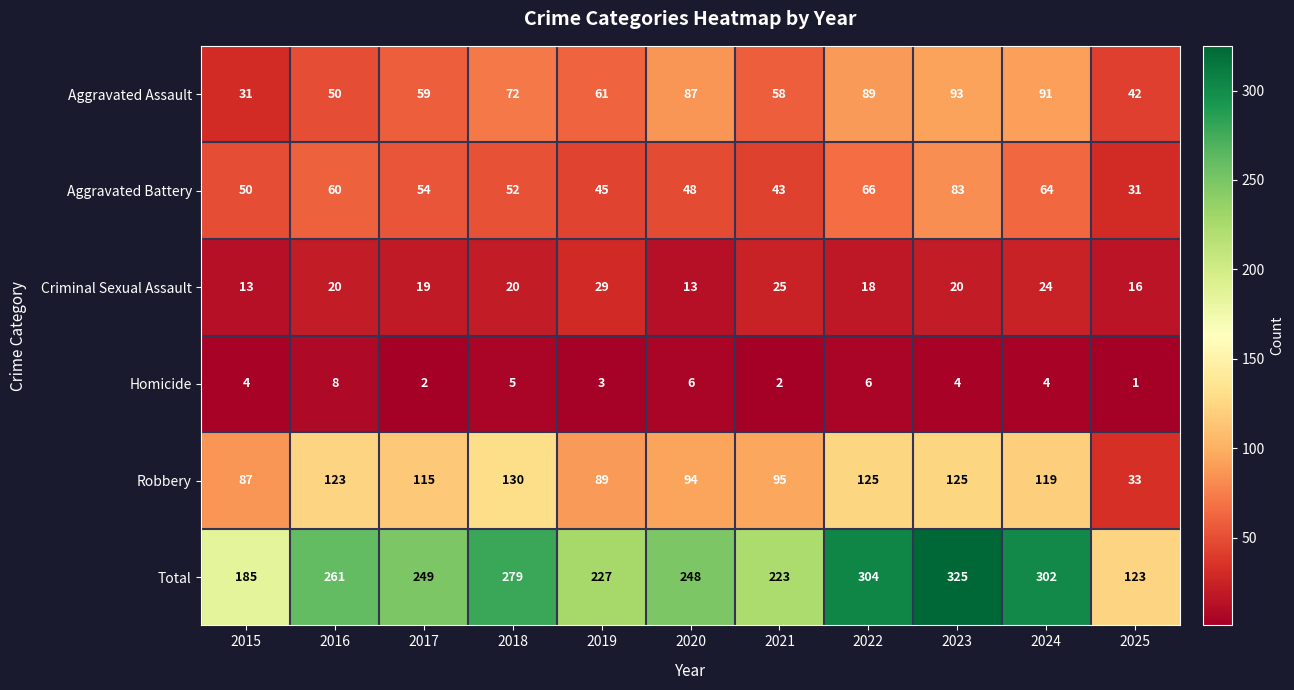

List the labels in order of Aggravated Battery value, smallest first.

2025, 2021, 2019, 2020, 2015, 2018, 2017, 2016, 2024, 2022, 2023